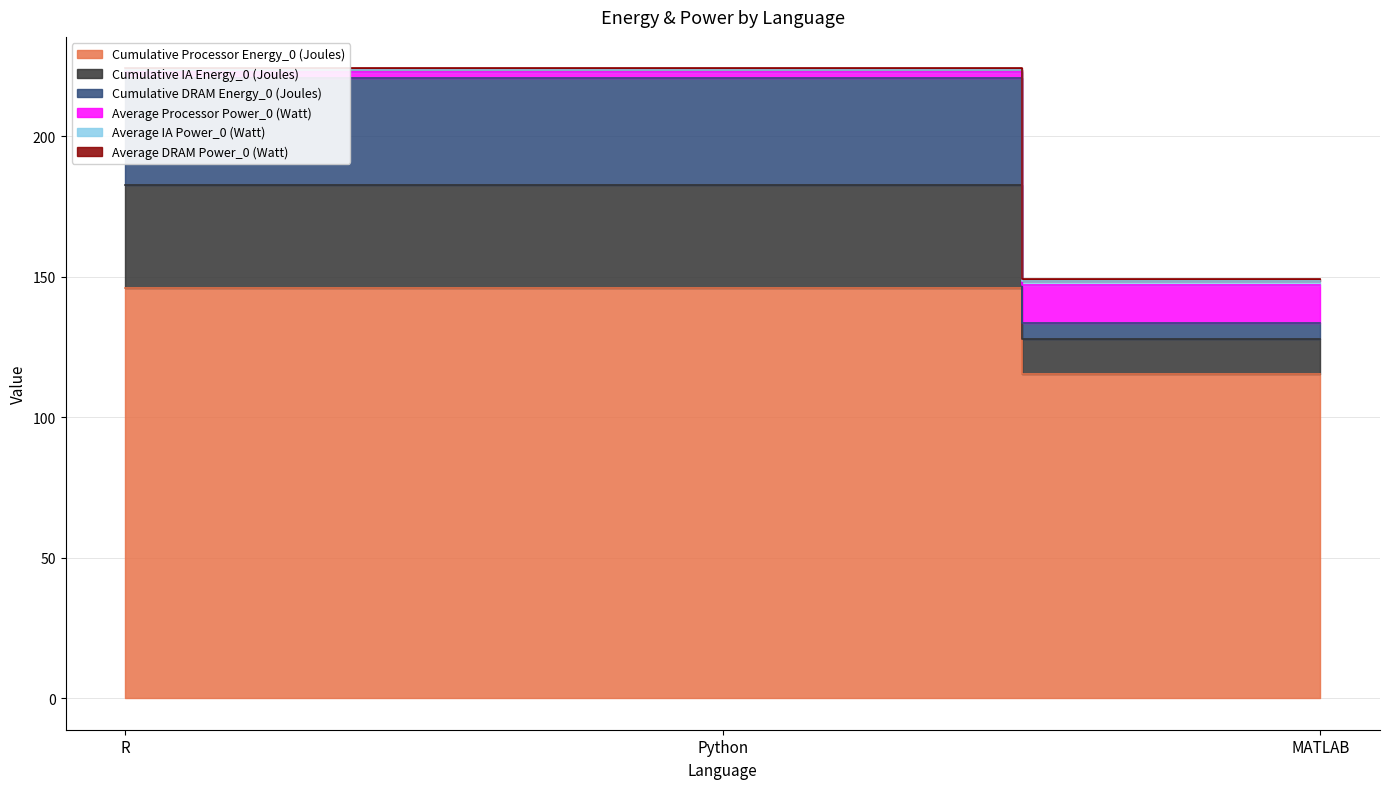

Which category has the lowest value across all series?

MATLAB